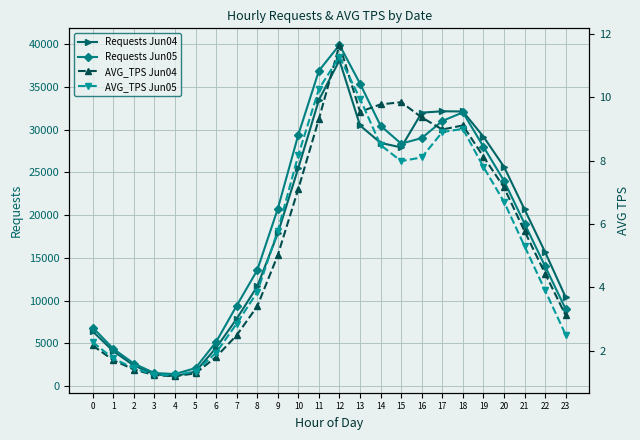

How many data points in Requests Jun05 are above 20723?

11